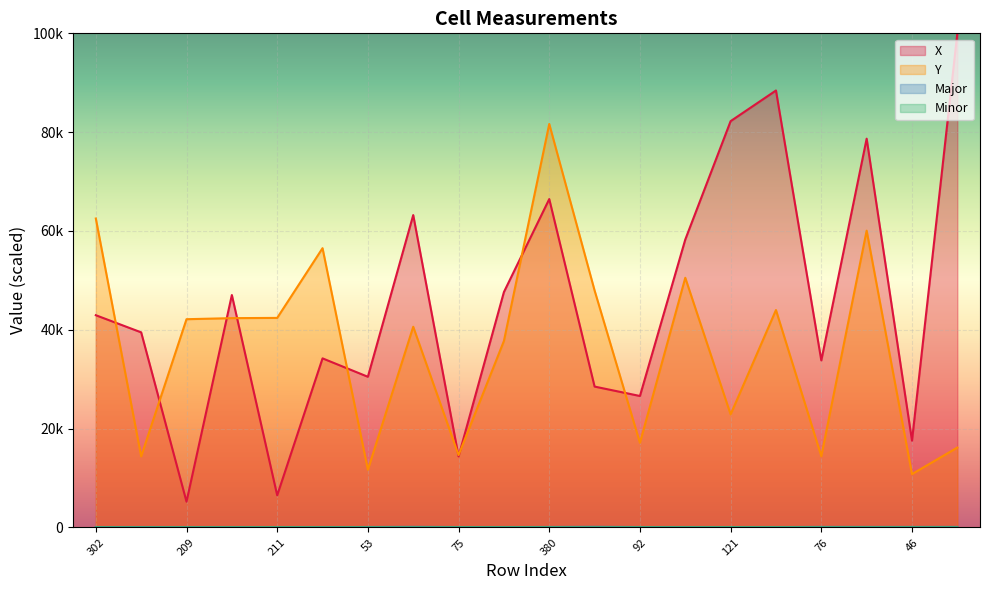

What is the approximate value of Major at 290?

5.5